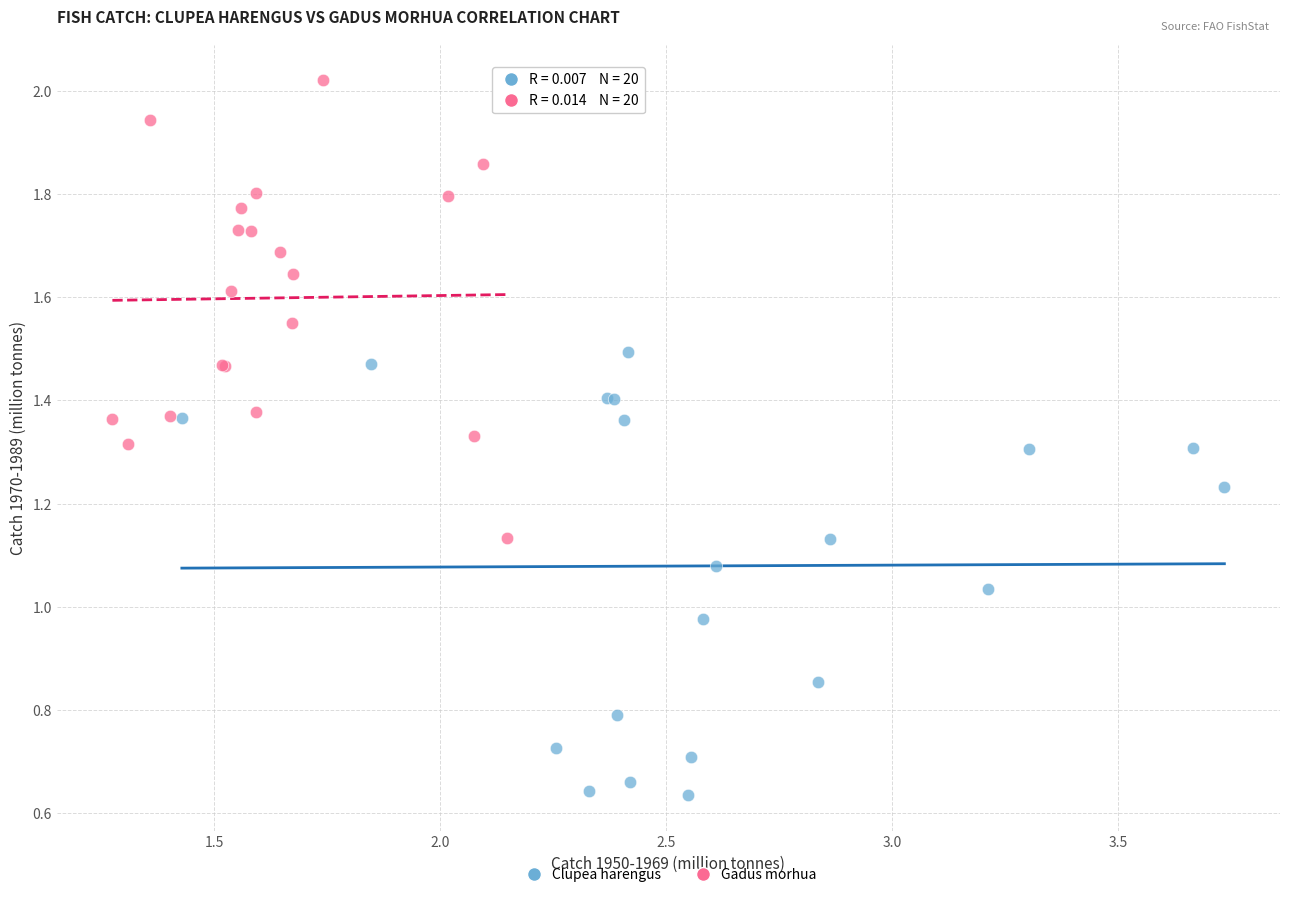

Which series reaches the maximum Y coordinate?

Gadus morhua